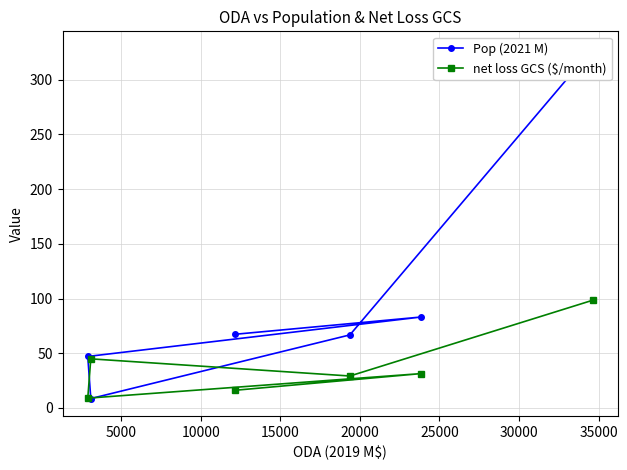

How many lines are shown in the chart?

2